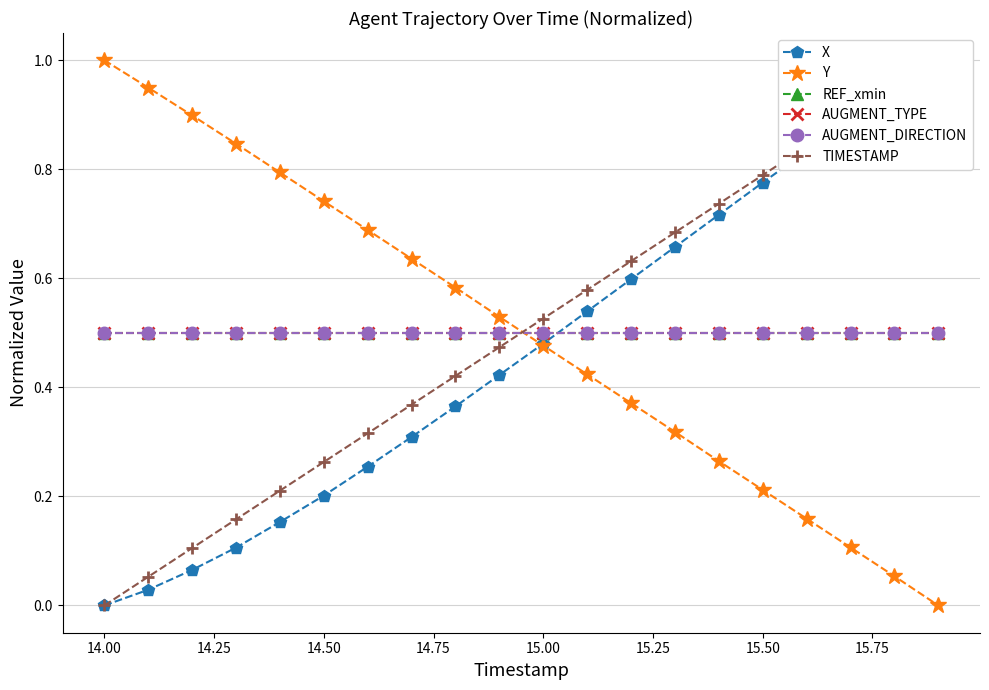

How many distinct data groups are displayed?

6